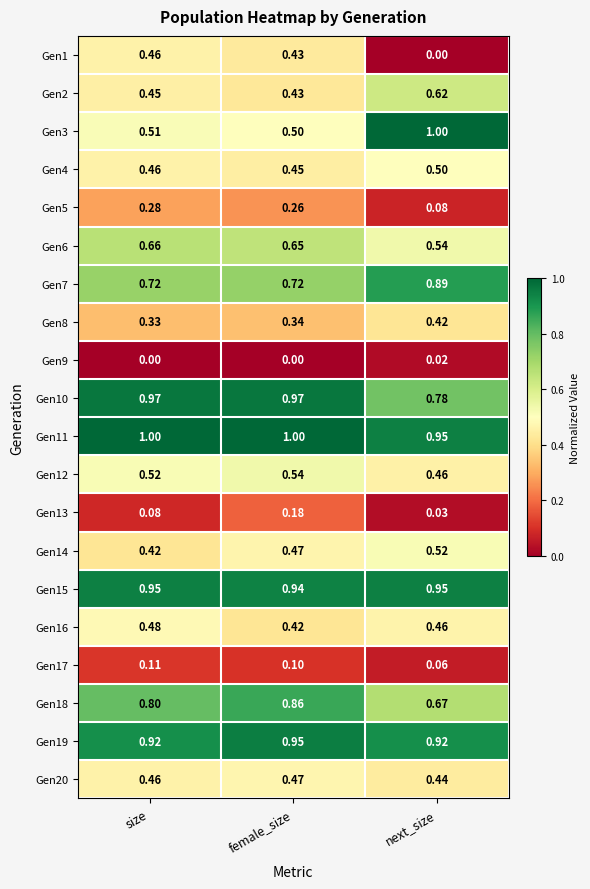

Which series changed the most between size and female_size?

Gen13